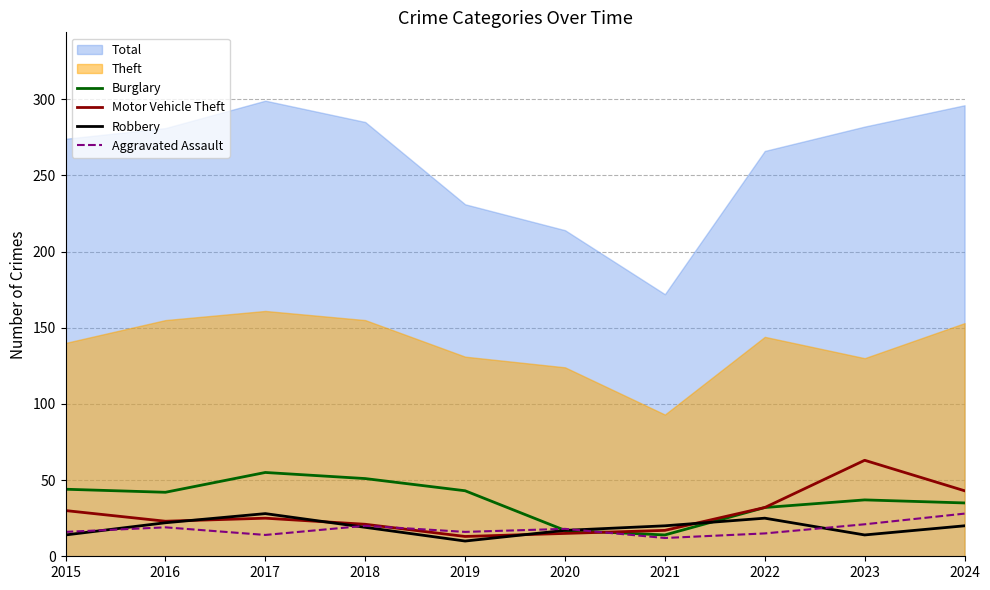

Between 2015 and 2019, which is larger?

2015